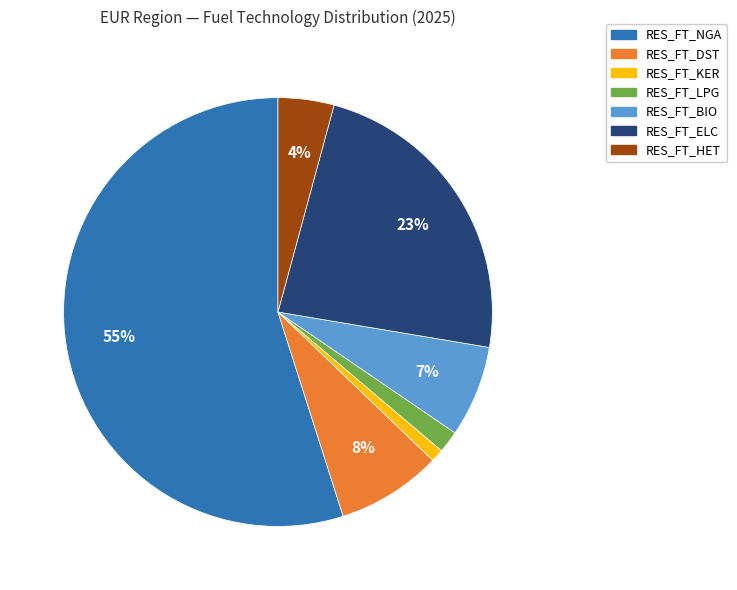

The RES_FT_NGA slice represents 55% of the pie. True or false?

True